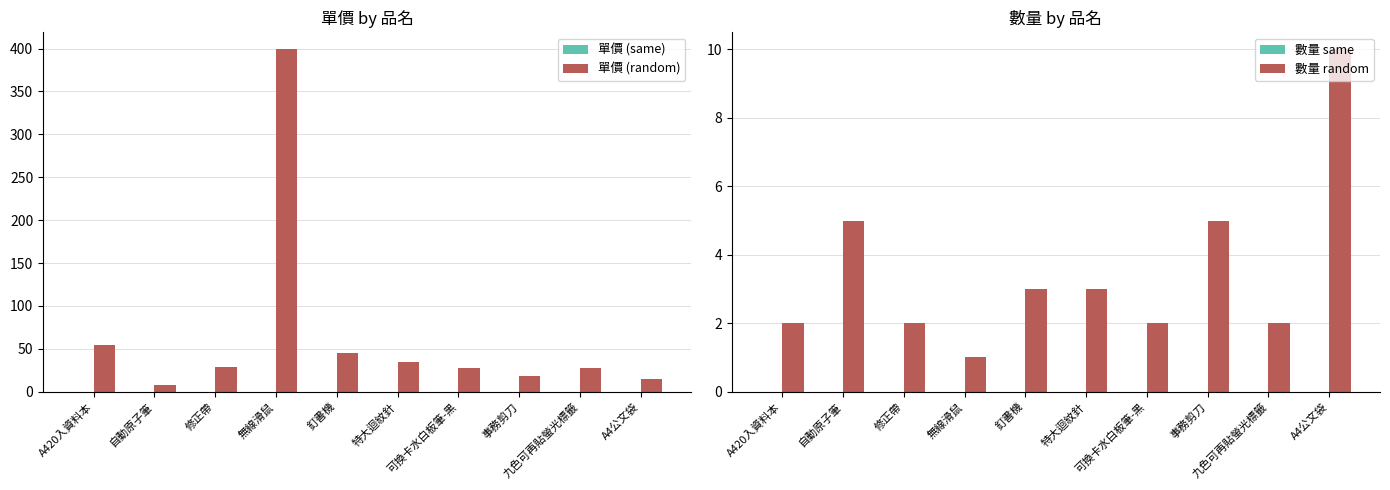

Which series changed the most between 特大迴紋針 and 事務剪刀?

單價 (random)